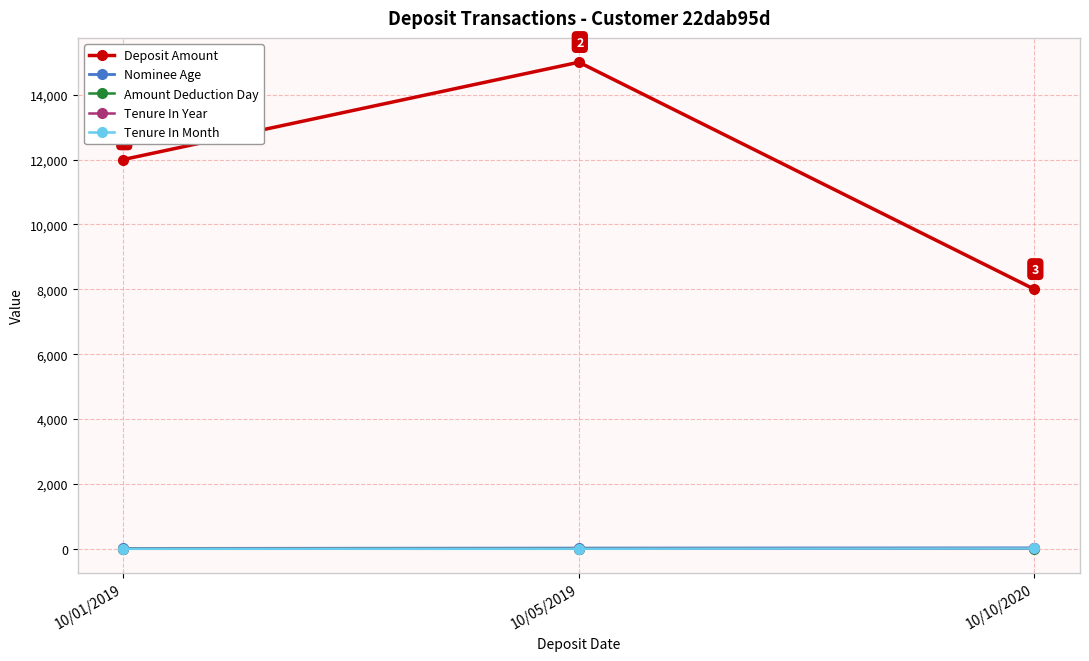

What is the difference between the highest and lowest values at 10/10/2020?

7997